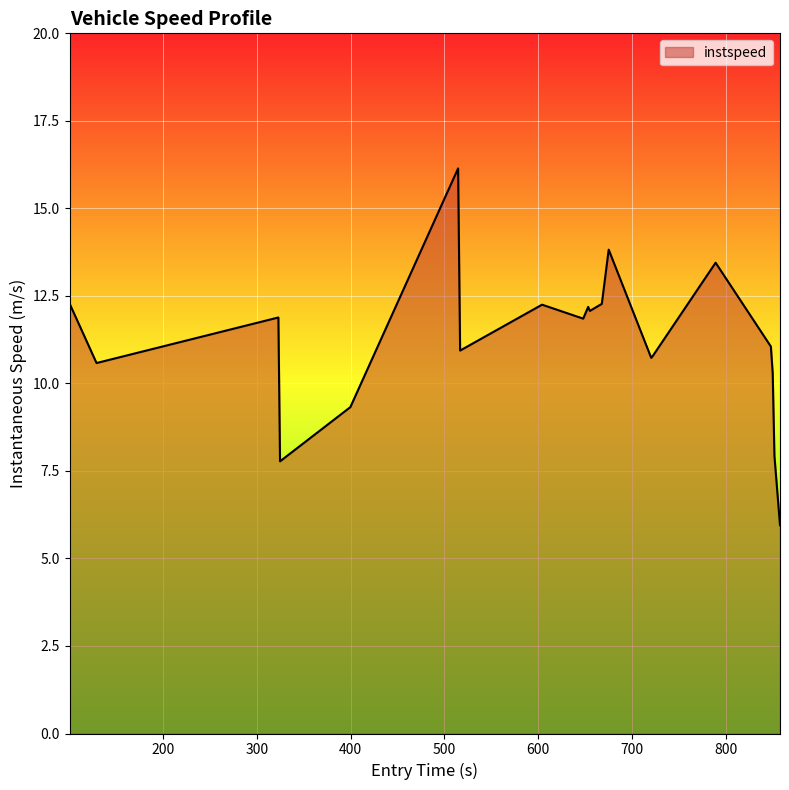

What is the maximum value shown in the chart?

16.1